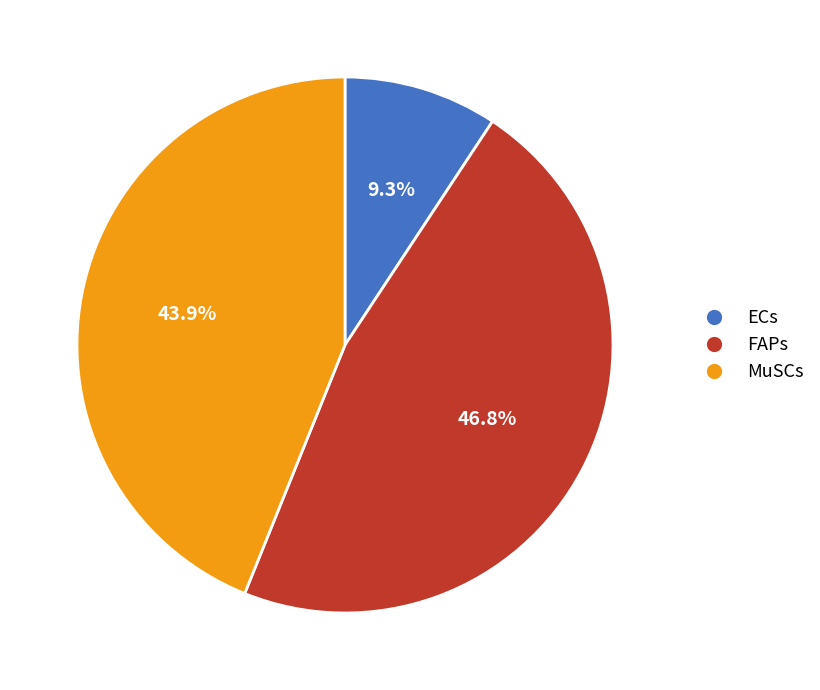

How many segments does this pie chart have?

3